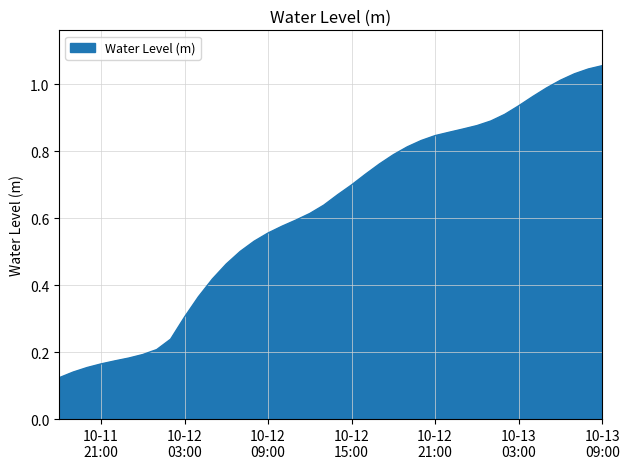

What is the maximum value shown in the chart?

1.1